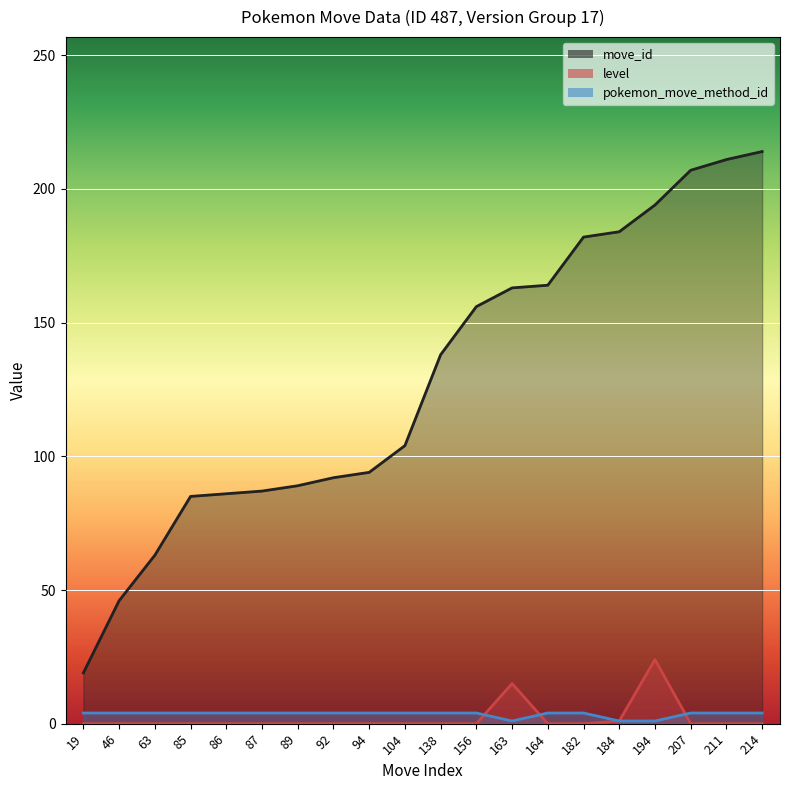

The value of pokemon_move_method_id at 85 is 4. True or false?

True